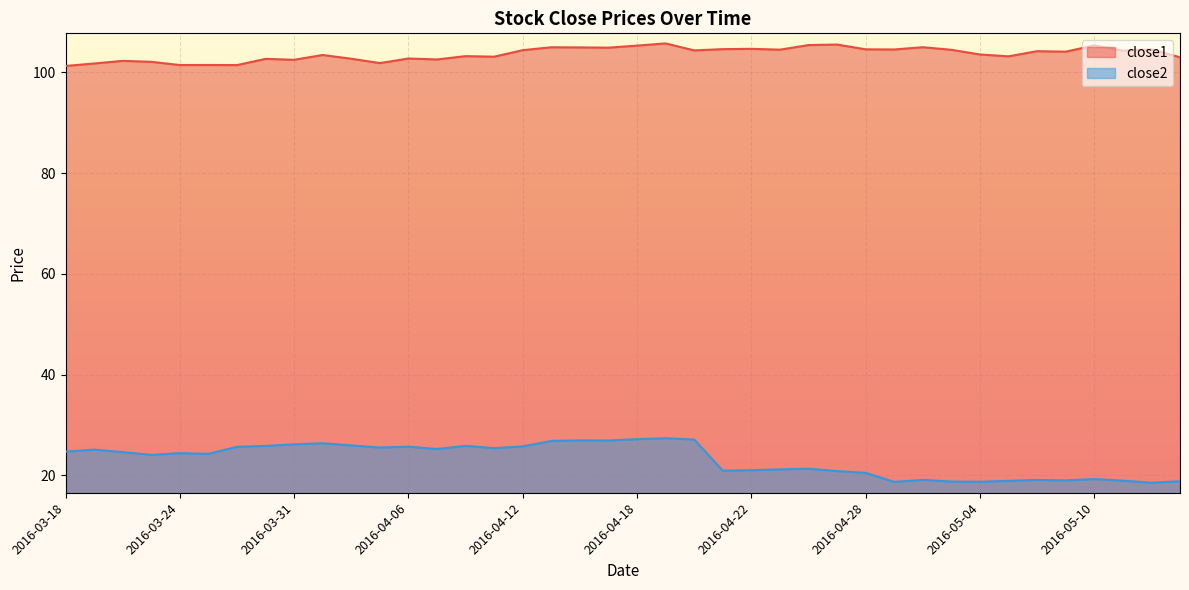

How many data points in close2 are above 24?

23